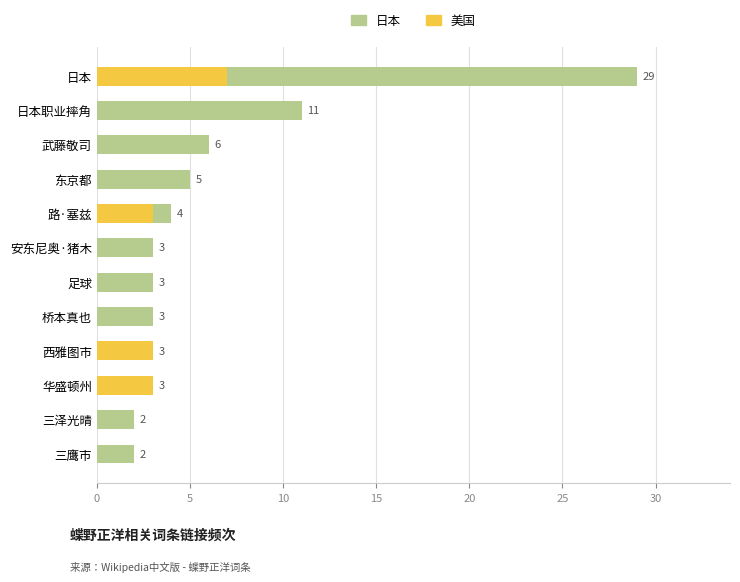

How many 美国 values are between 0 and 3?

11